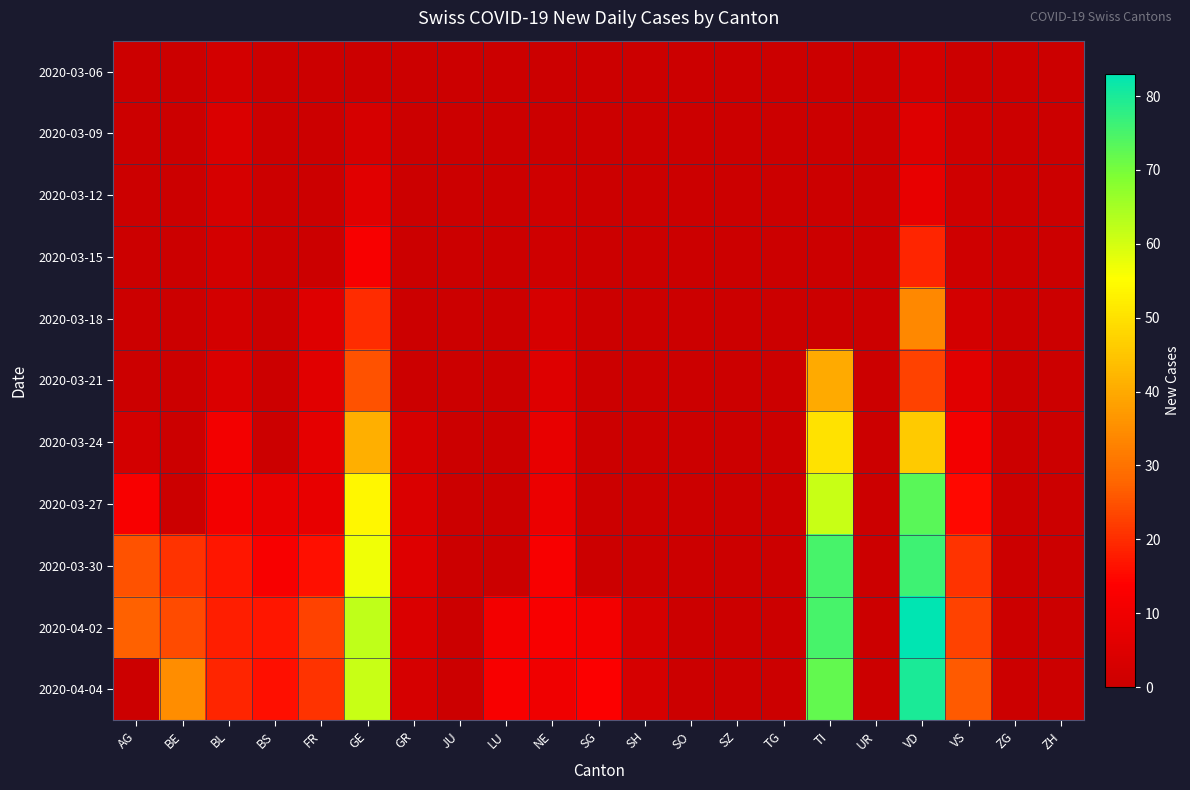

How many series are shown in this chart?

11